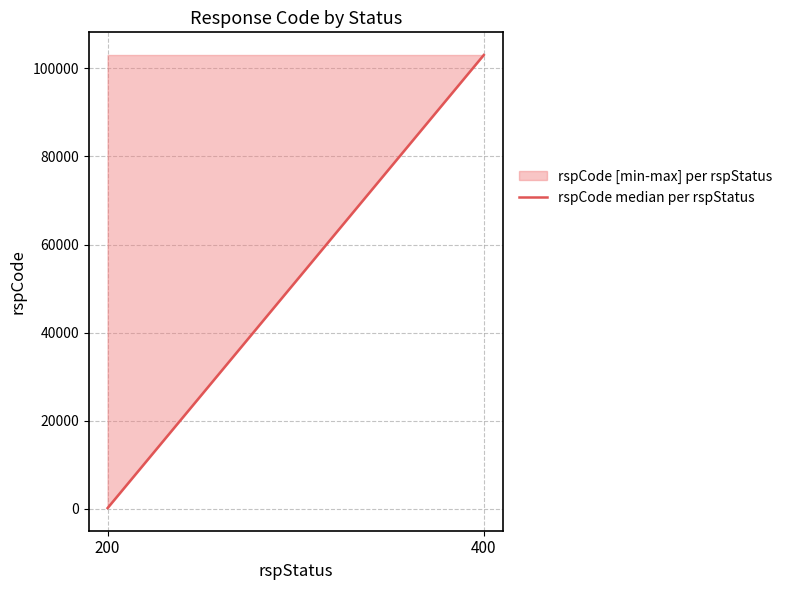

What is the greatest value displayed?

103000